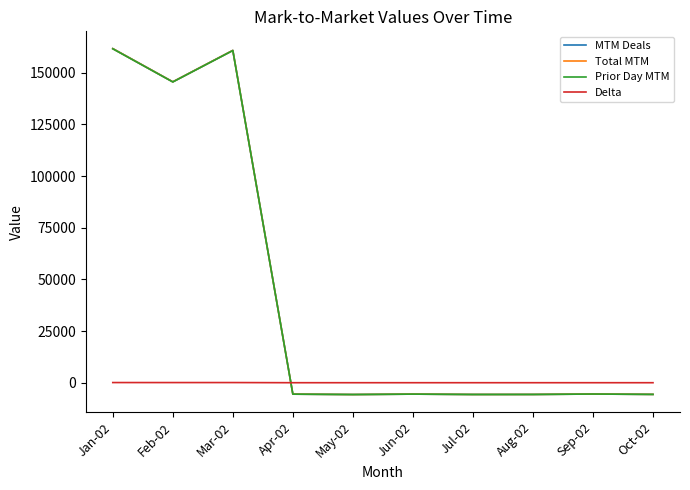

True or false: Prior Day MTM and Total MTM intersect in this chart.

True